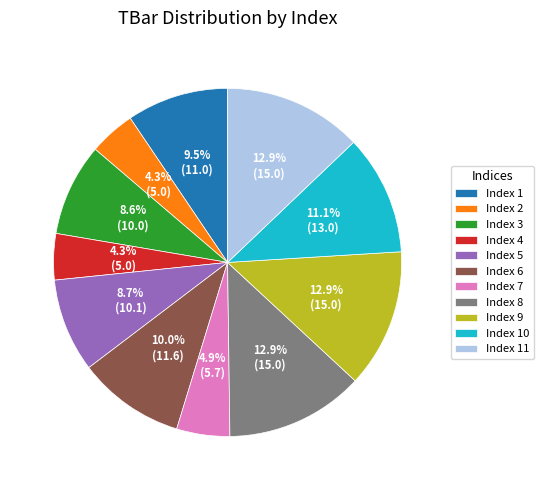

Approximately how many times larger is the value at Index 9 compared to Index 5?

1.5